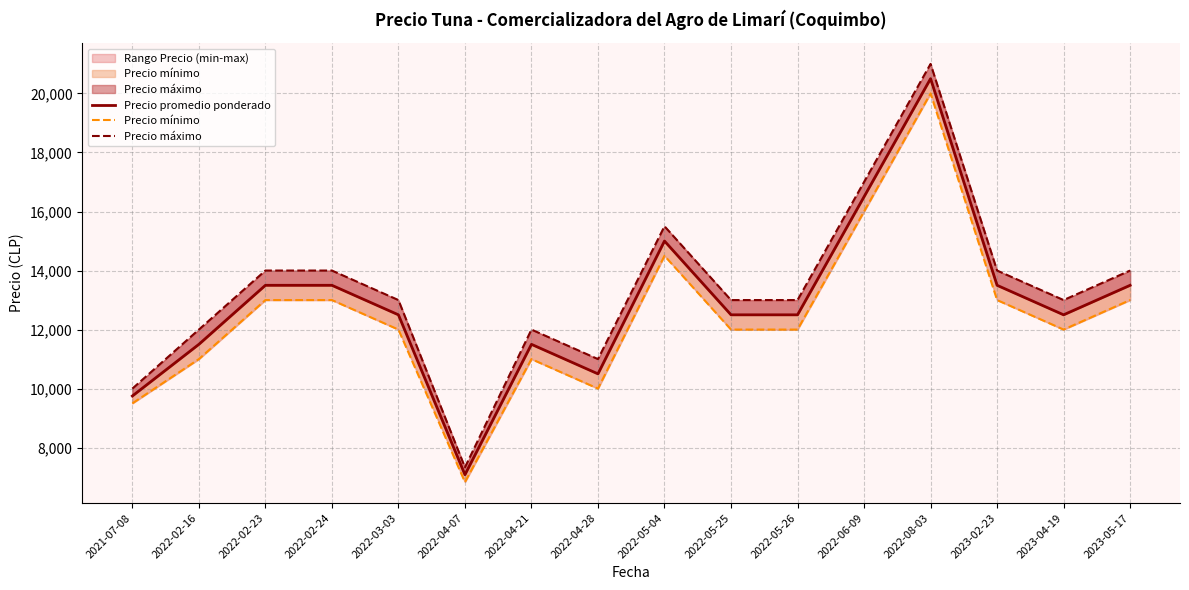

What is the value of the Precio promedio ponderado point at the 3rd from the left?

13500.0